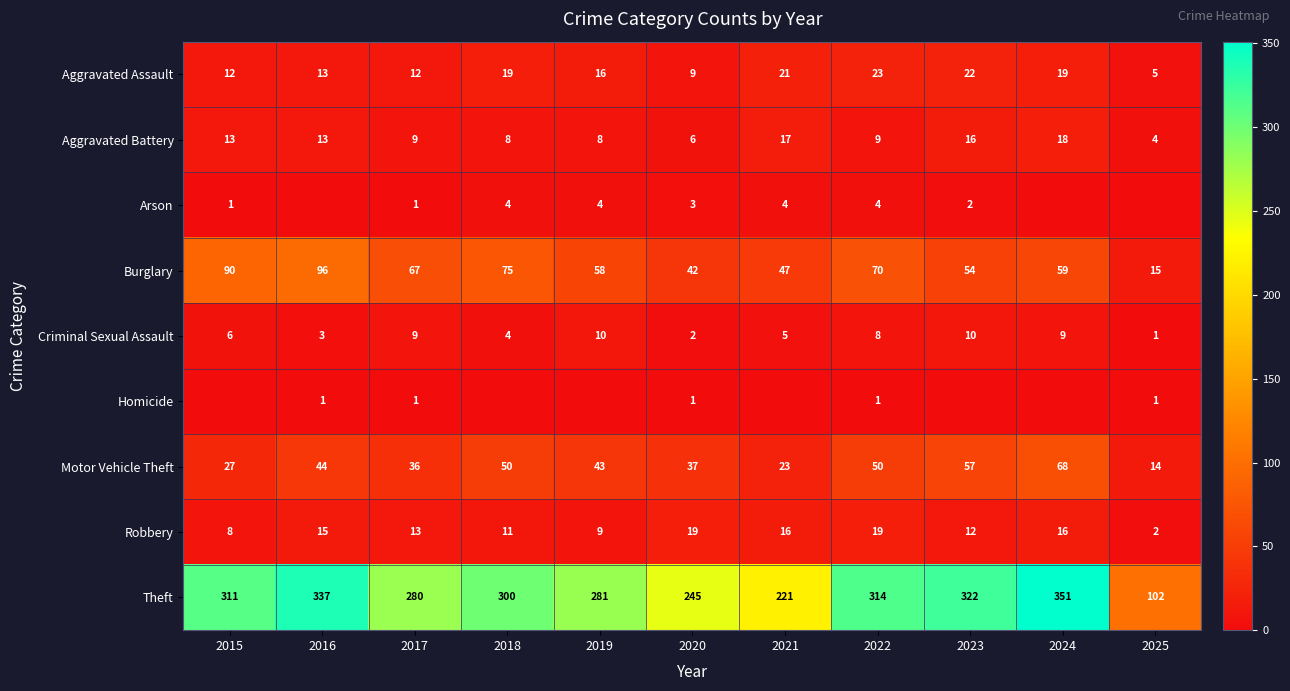

At how many categories does at least one series exceed 277?

8